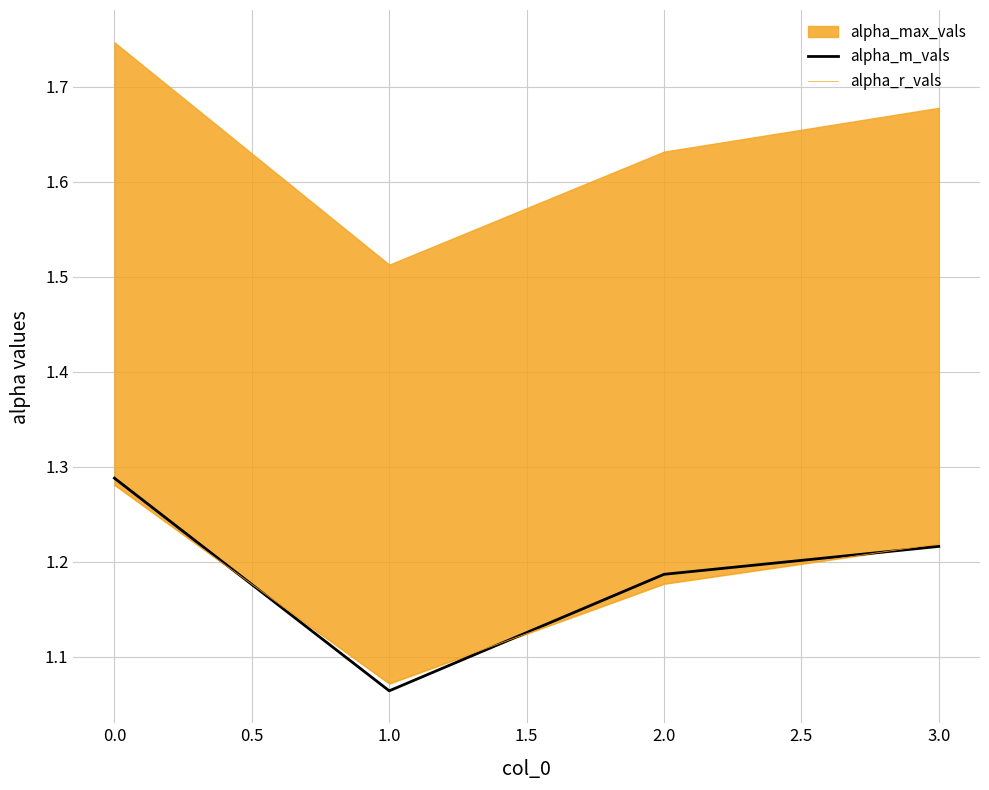

What is the sum of all alpha_r_vals values?

4.7